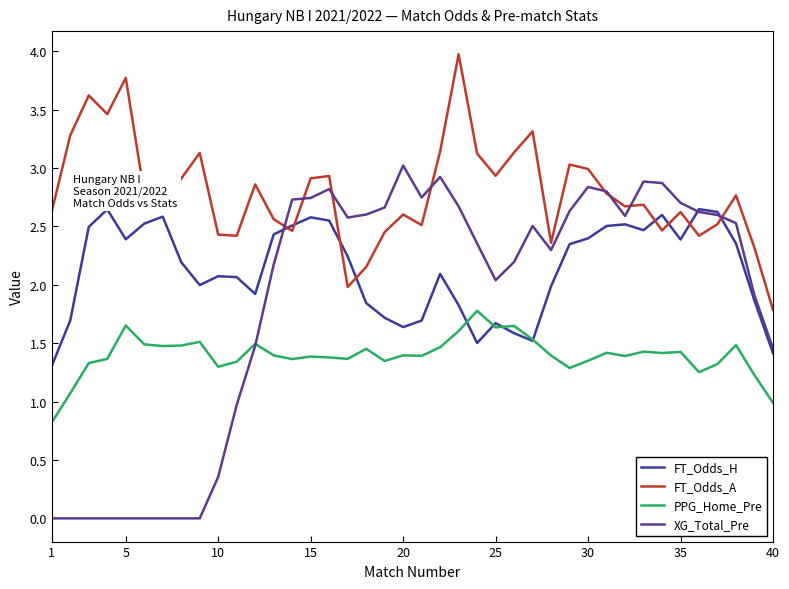

How many lines are shown in the chart?

4